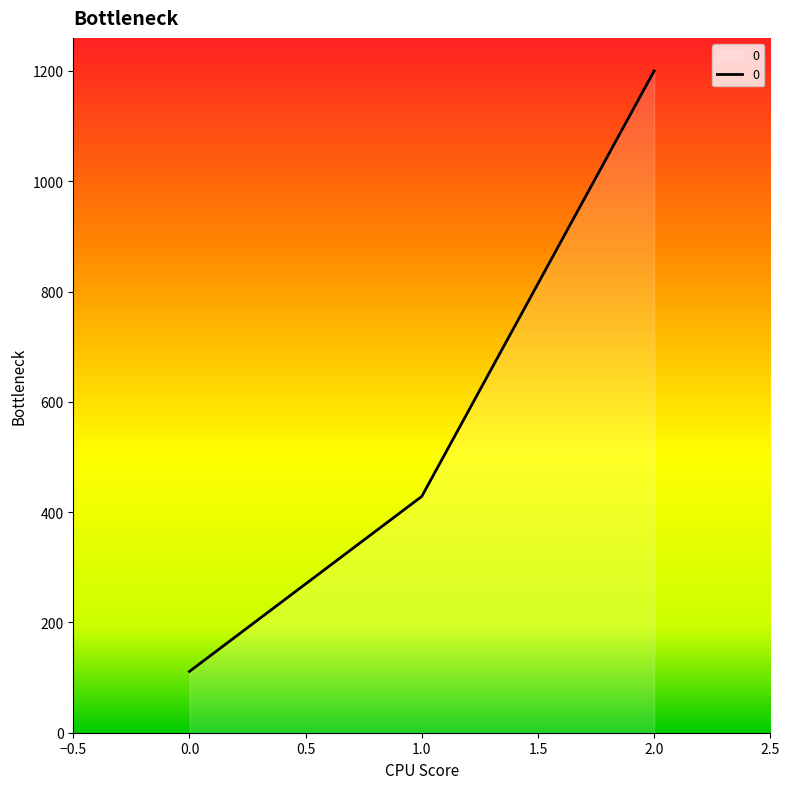

What is the difference between the maximum and second lowest values?

771.4